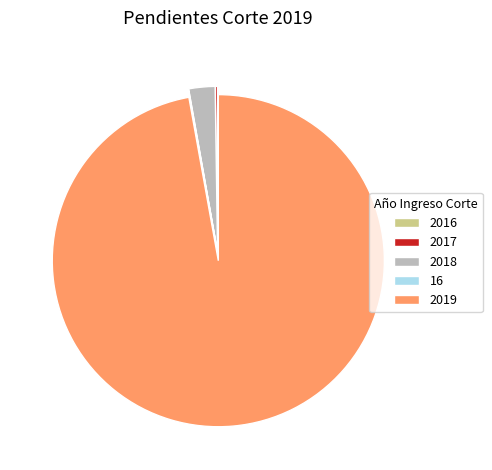

Does 2019 represent more than half of the total?

Yes